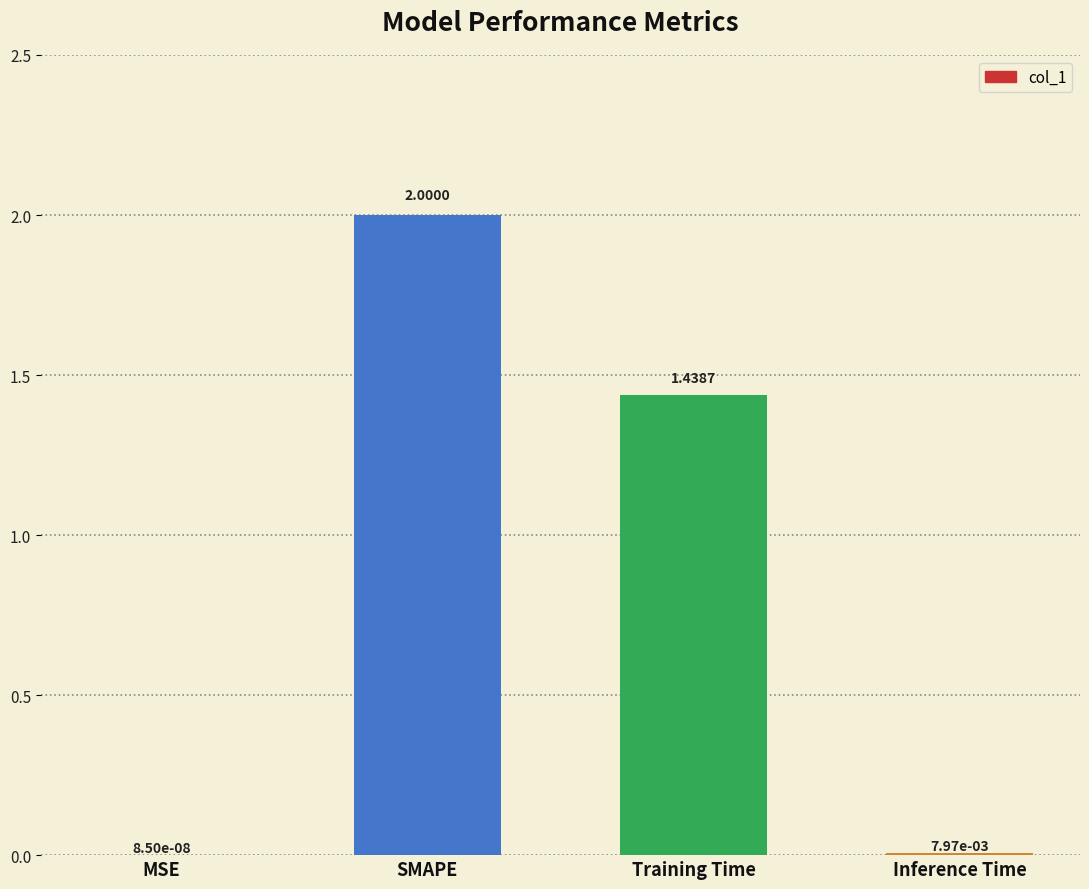

Which label corresponds to the largest value in the chart?

SMAPE